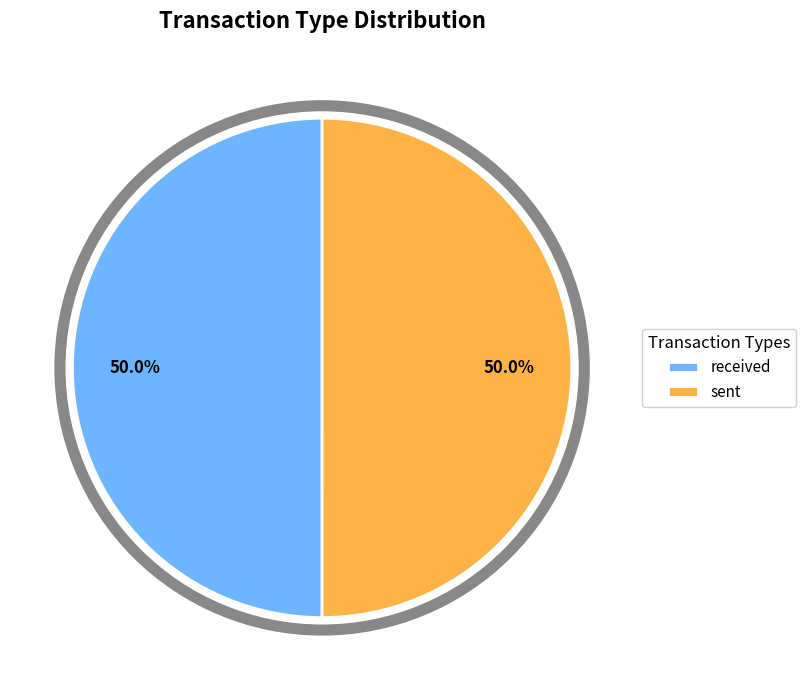

To the nearest percent, what is the average slice percentage?

50%